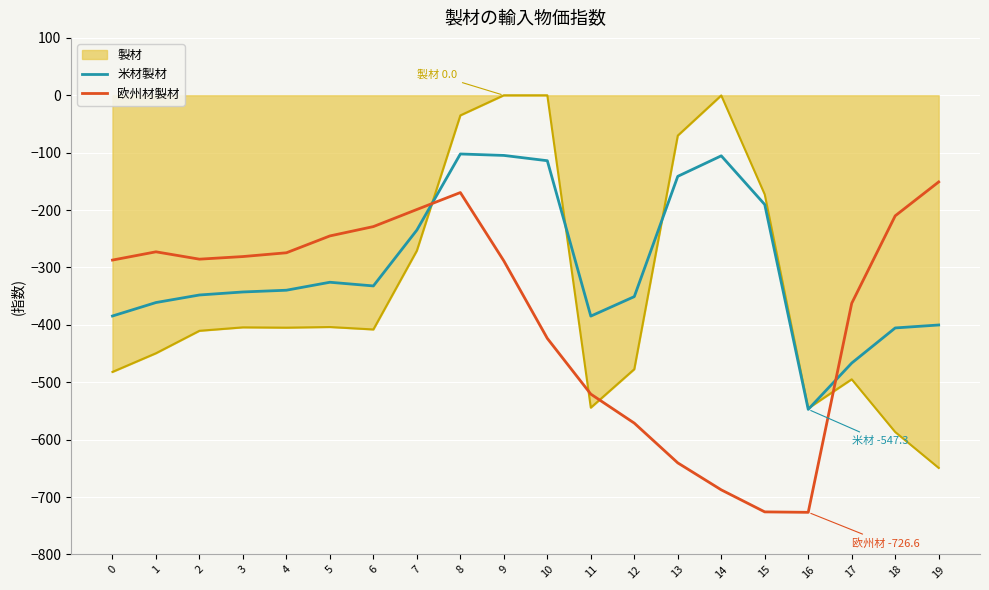

The 米材製材 series shows -208.5 at 5. True or false?

False